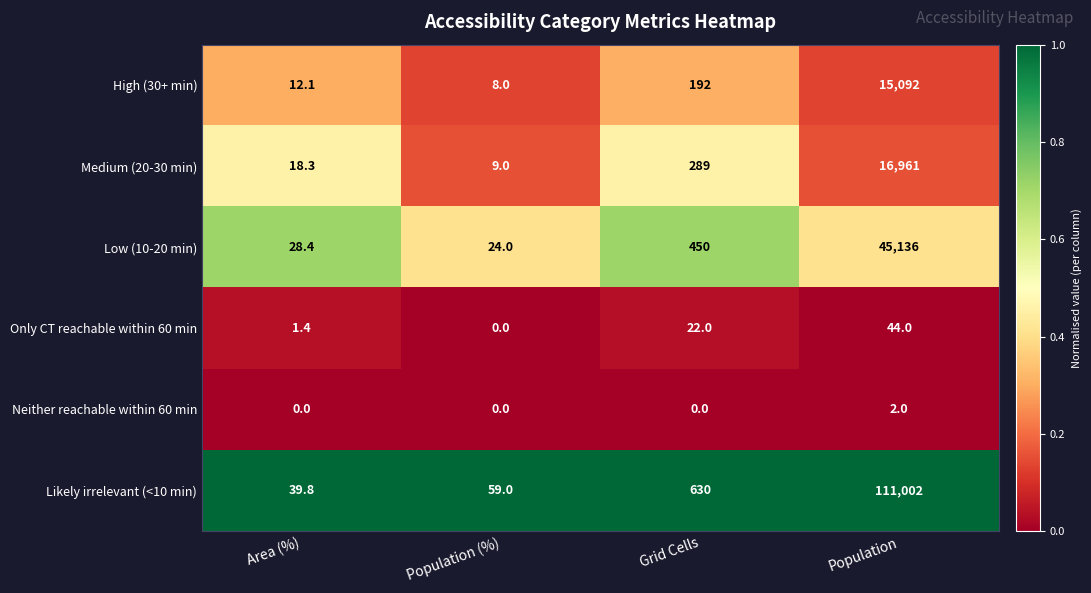

Reading left to right, what are all the values shown in this chart?

High (30+ min): 12.1	8.0	192.0	15092.0
Medium (20-30 min): 18.3	9.0	289.0	16961.0
Low (10-20 min): 28.4	24.0	450.0	45136.0
Only CT reachable within 60 min: 1.4	0.0	22.0	44.0
Neither reachable within 60 min: 0.0	0.0	0.0	2.0
Likely irrelevant (<10 min): 39.8	59.0	630.0	111002.0